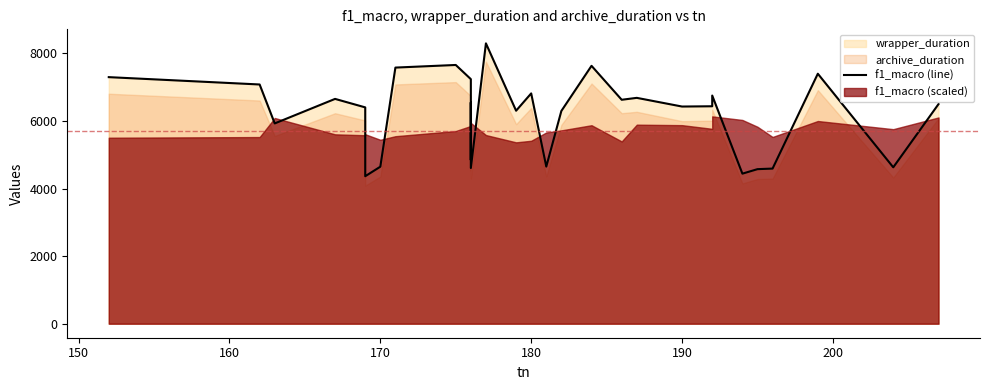

How many points are higher than both their immediate neighbors (excluding endpoints)?

9